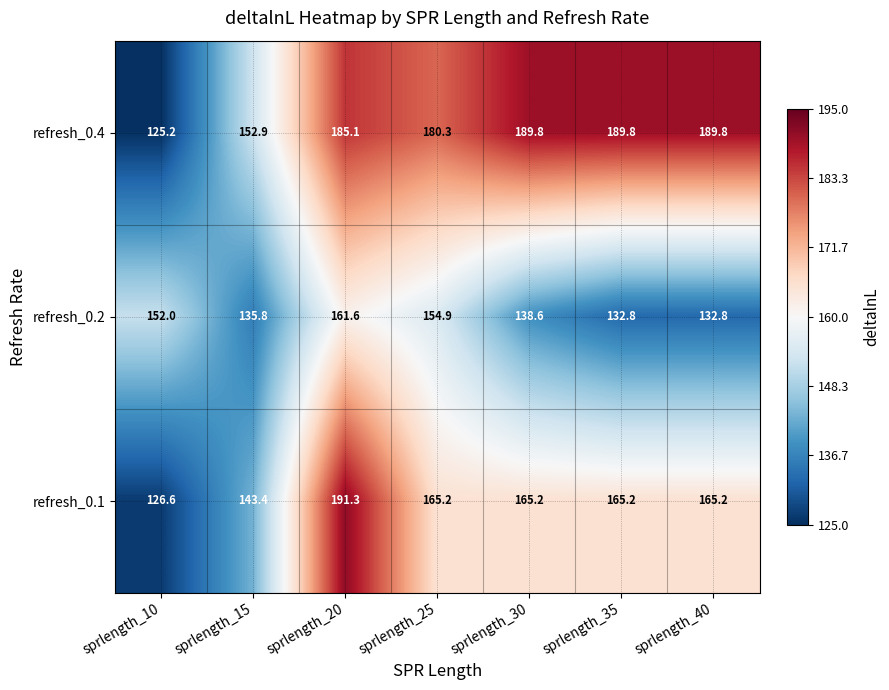

What is the spread (max minus min) of values at sprlength_15?

17.1